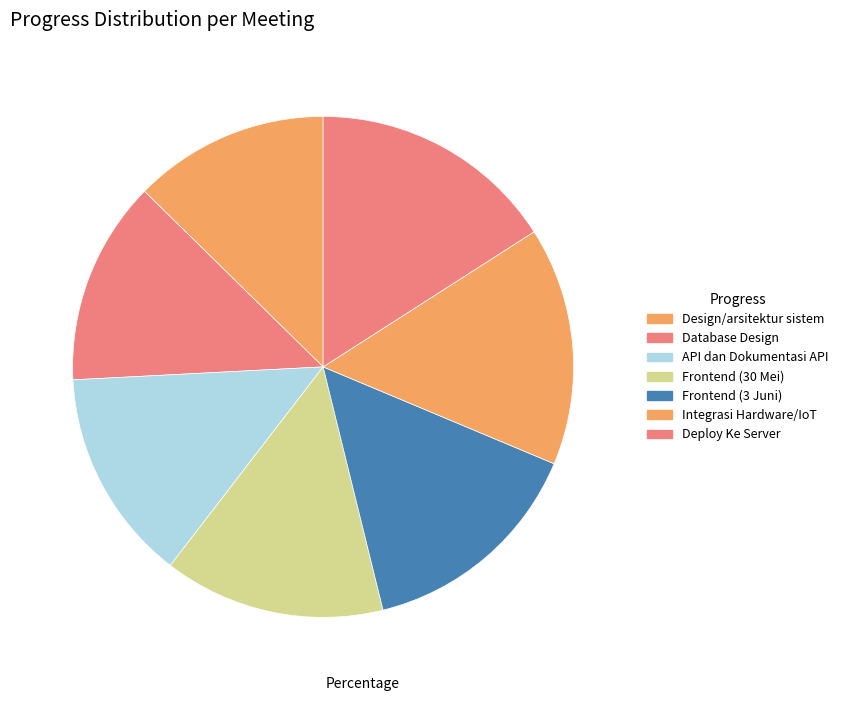

What is the ratio of the value at Design/arsitektur sistem to the value at API dan Dokumentasi API?

0.9